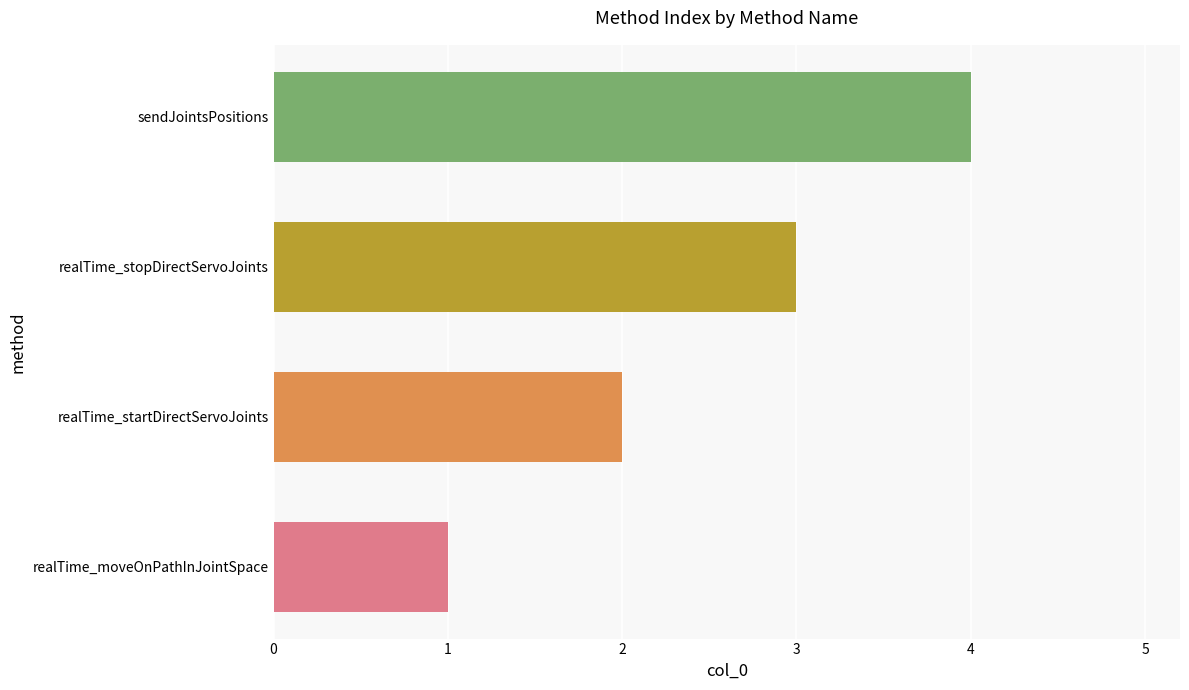

What is the change in value from realTime_stopDirectServoJoints to sendJointsPositions?

+1